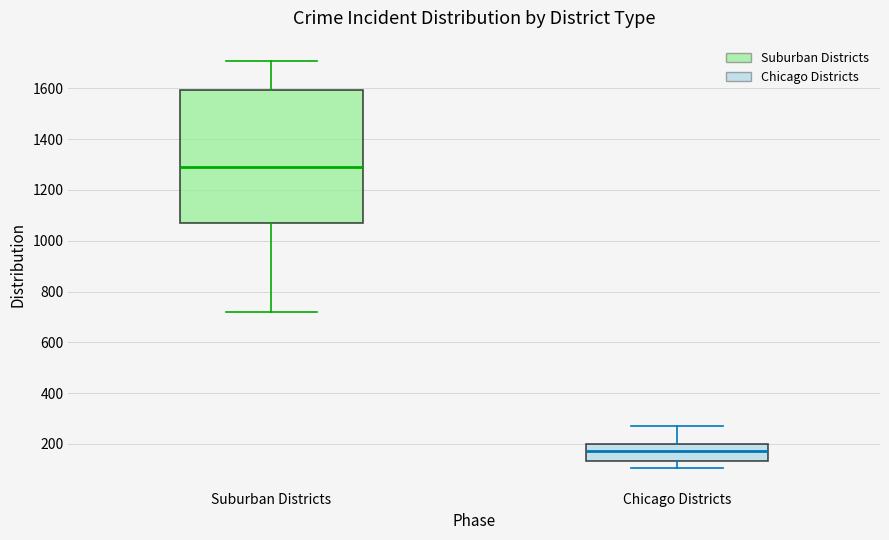

Reading left to right, transcribe this box plot: for each box, give where its median line is, the range the box spans, and where its two whiskers end, as read against the y-axis. The values are not printed on the chart, so give them approximately, as read against the axis.

Suburban Districts: median 1300, box 1060 to 1600, whiskers 720 to 1700
Chicago Districts: median 180, box 140 to 200, whiskers 100 to 280